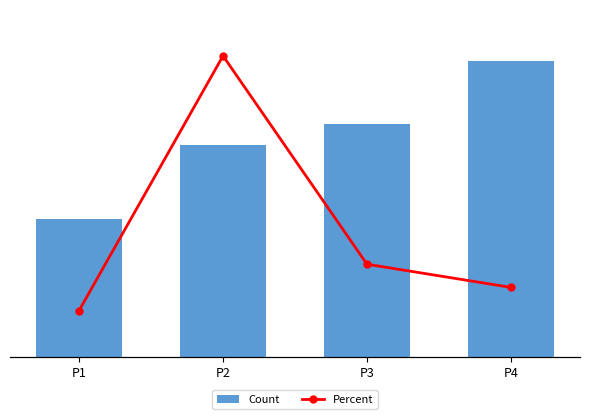

The value of Percent at P1 is 4. True or false?

False